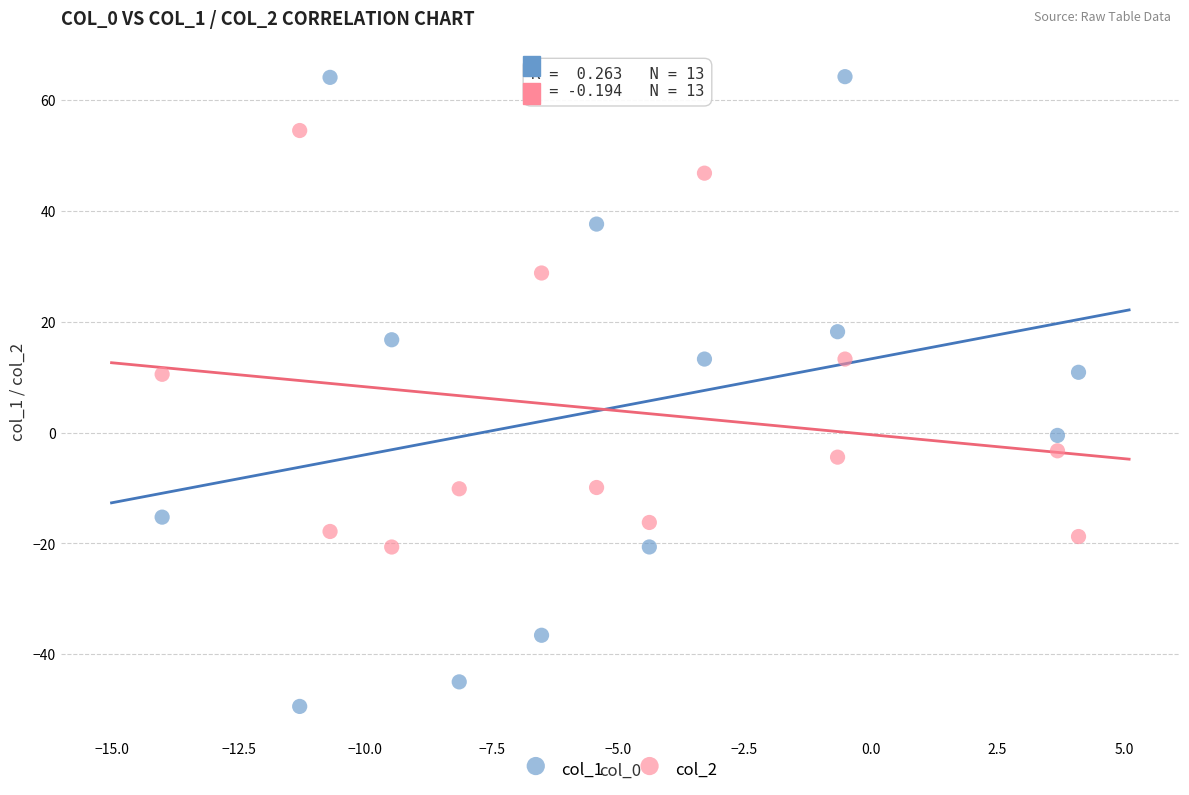

Which series contains the lowest Y value?

col_1